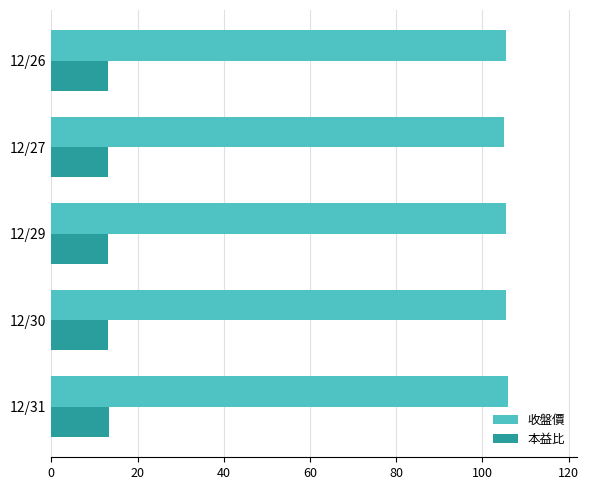

The value of 本益比 at 12/27 is 7.5. True or false?

False